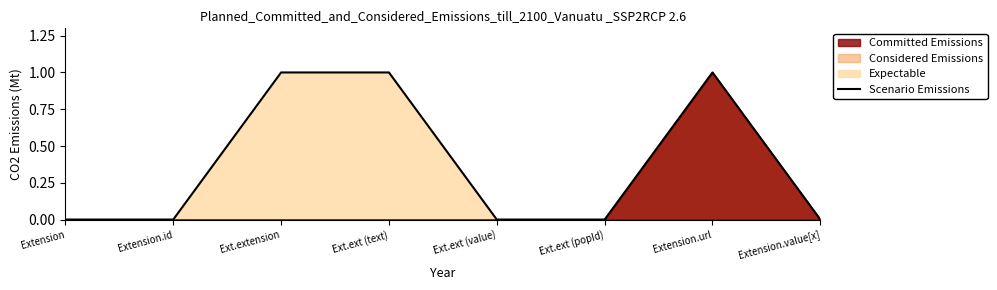

List the labels in order of value, smallest first.

Extension, Extension.id, Ext.ext (value), Ext.ext (popId), Extension.value[x], Ext.extension, Ext.ext (text), Extension.url